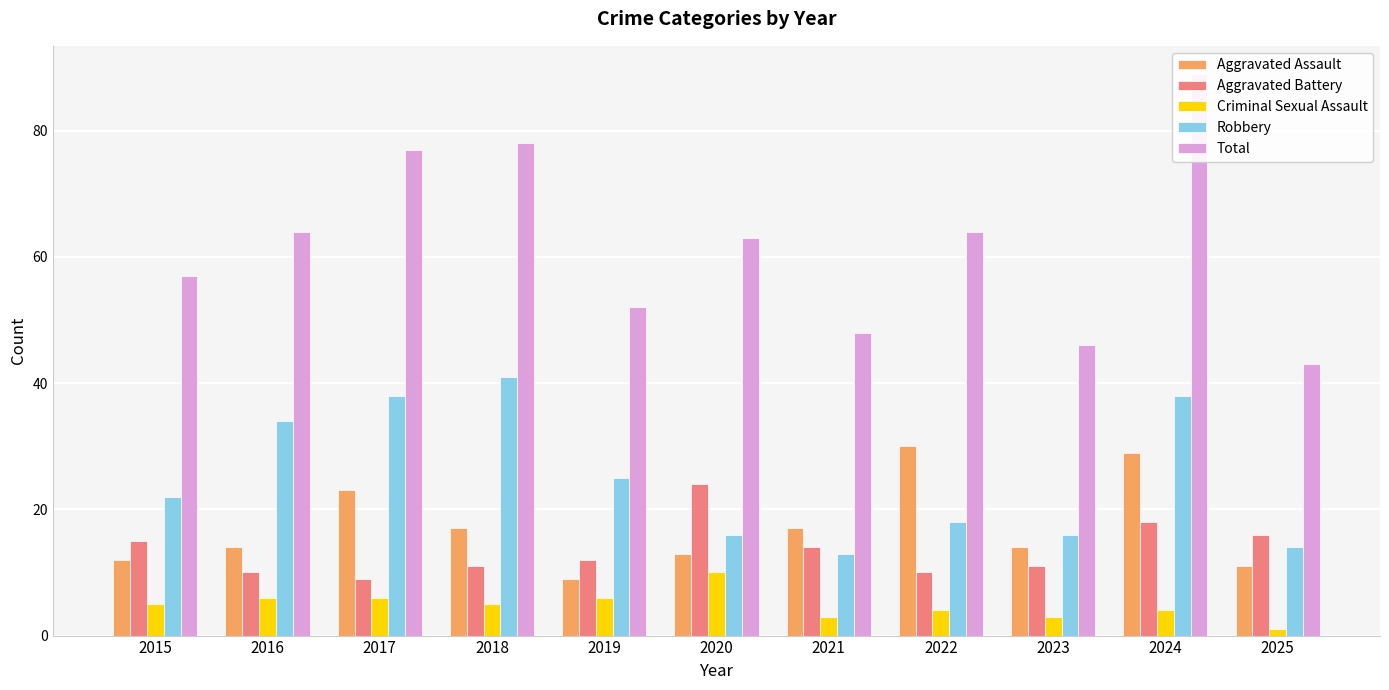

Reading left to right, list all the values displayed in this chart.

Aggravated Assault: 12	14	23	17	9	13	17	30	14	29	11
Aggravated Battery: 15	10	9	11	12	24	14	10	11	18	16
Criminal Sexual Assault: 5	6	6	5	6	10	3	4	3	4	1
Robbery: 22	34	38	41	25	16	13	18	16	38	14
Total: 57	64	77	78	52	63	48	64	46	89	43